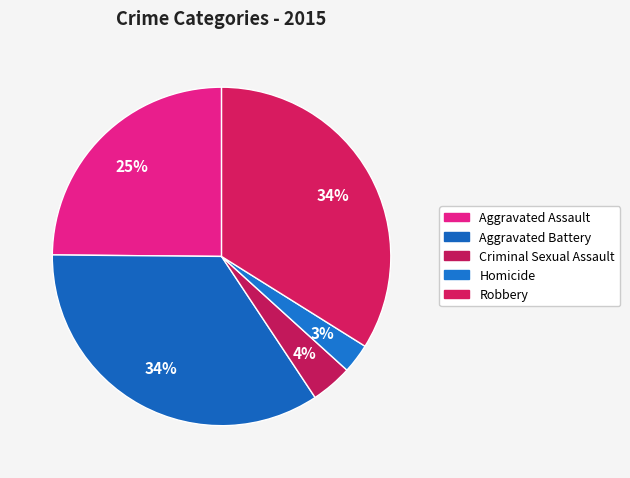

Which has a higher value, Aggravated Assault or Criminal Sexual Assault?

Aggravated Assault